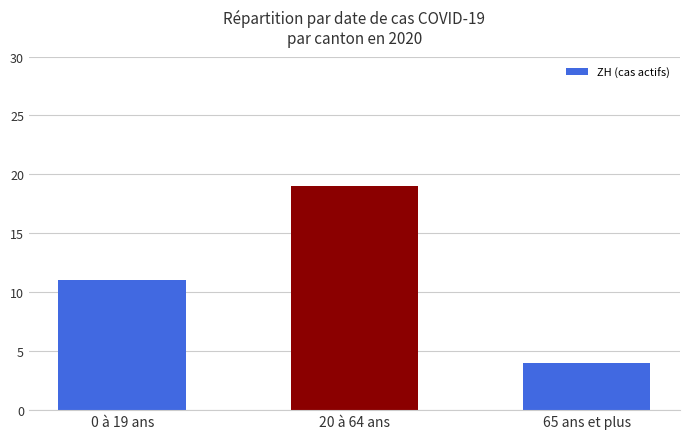

At which label is the value closest to 11?

0 à 19 ans